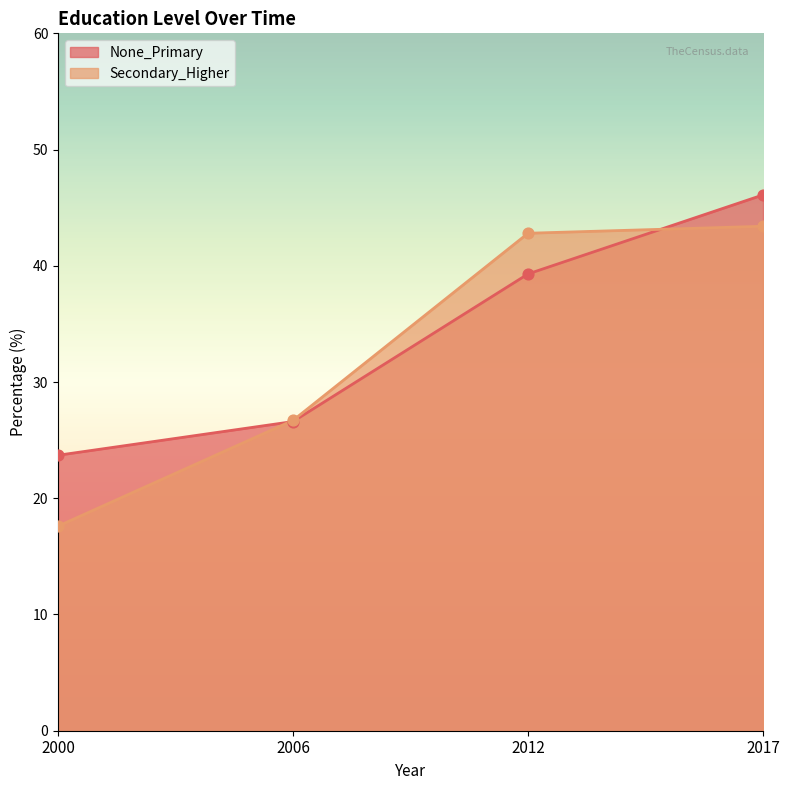

Which series has the widest spread of Y values?

Secondary_Higher